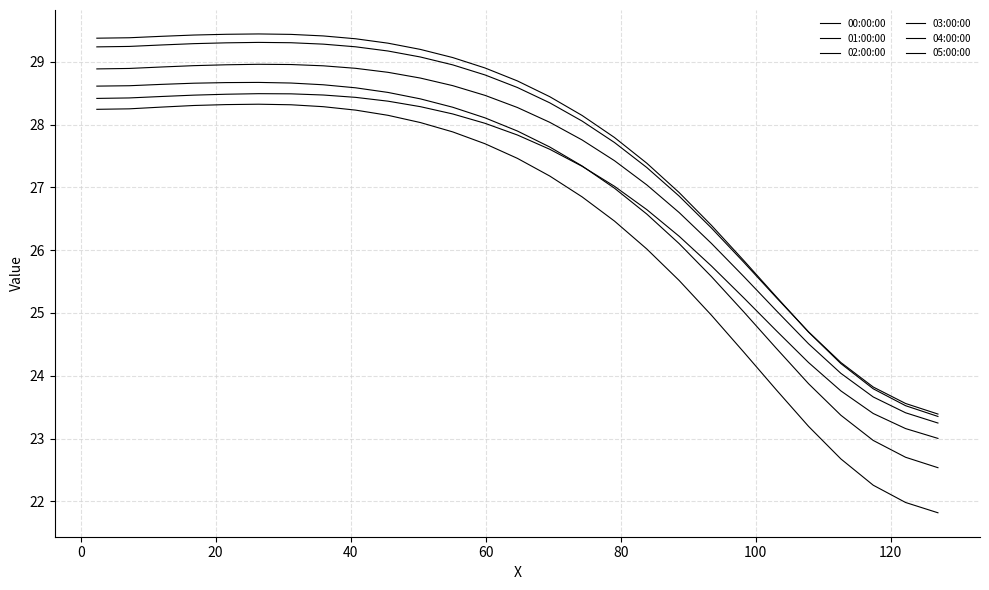

Is this an area chart (filled region under the line)?

No